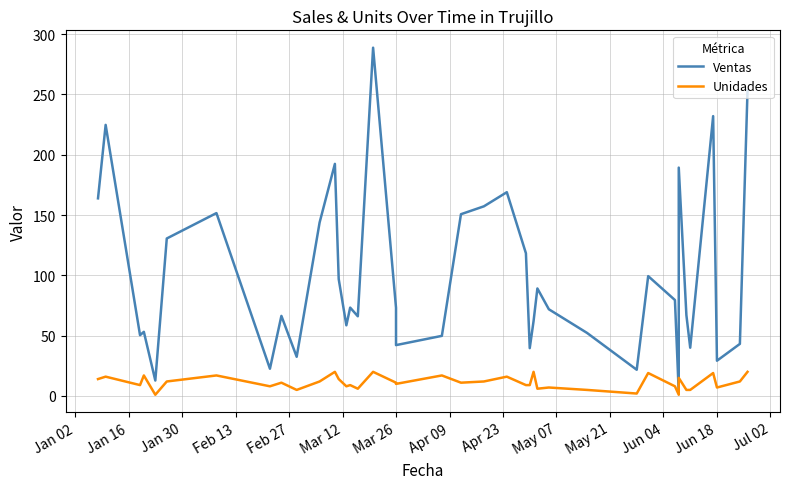

At how many categories does at least one series exceed 188?

6